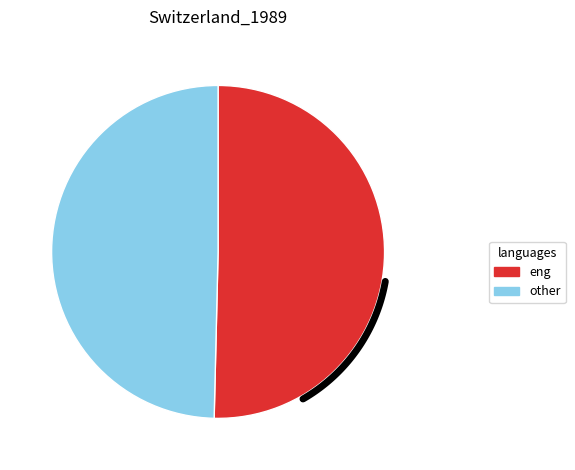

Does AST-104A080A-CN2 account for over 50% of the chart?

No